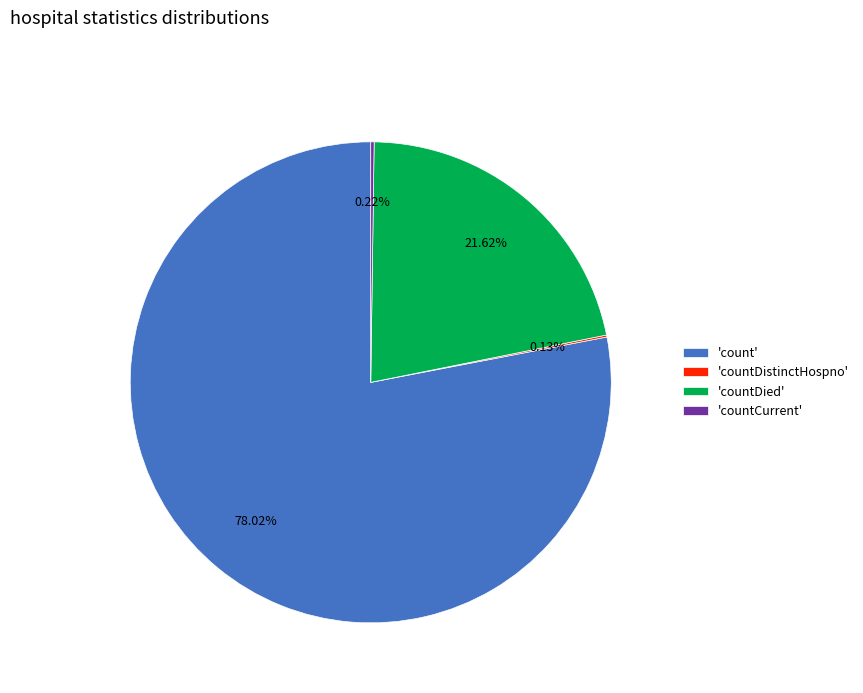

Is 'count' the majority of the pie?

Yes